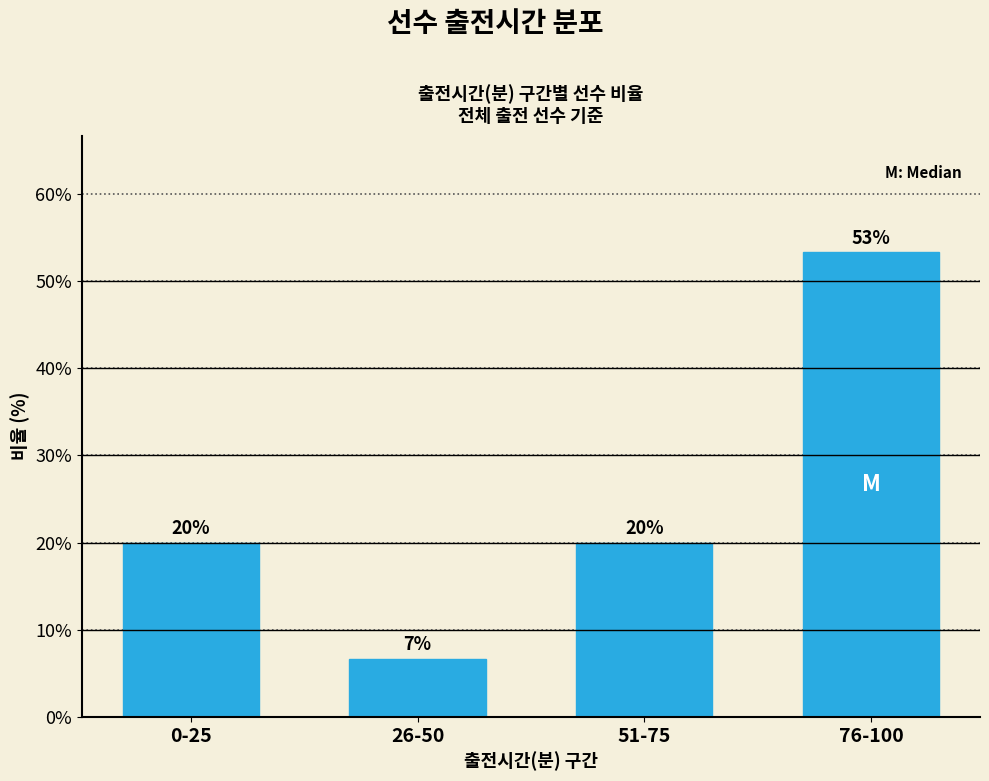

What position from the right is 0-25?

4